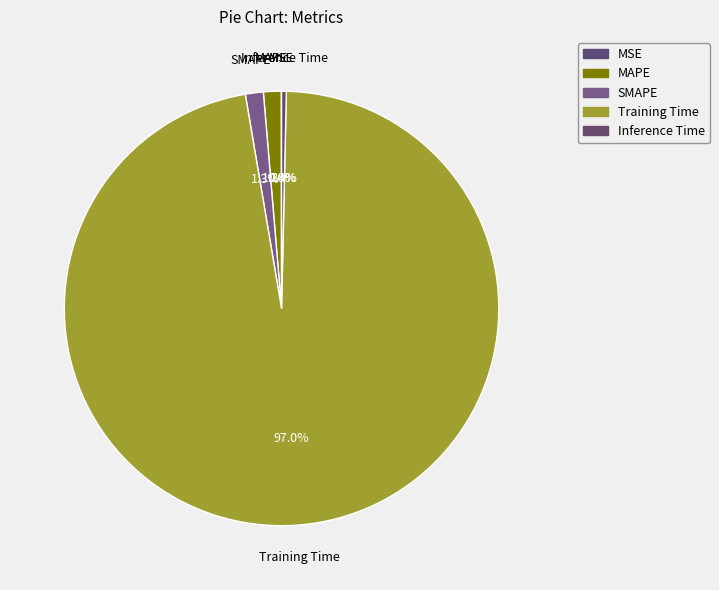

How many segments does this pie chart have?

5